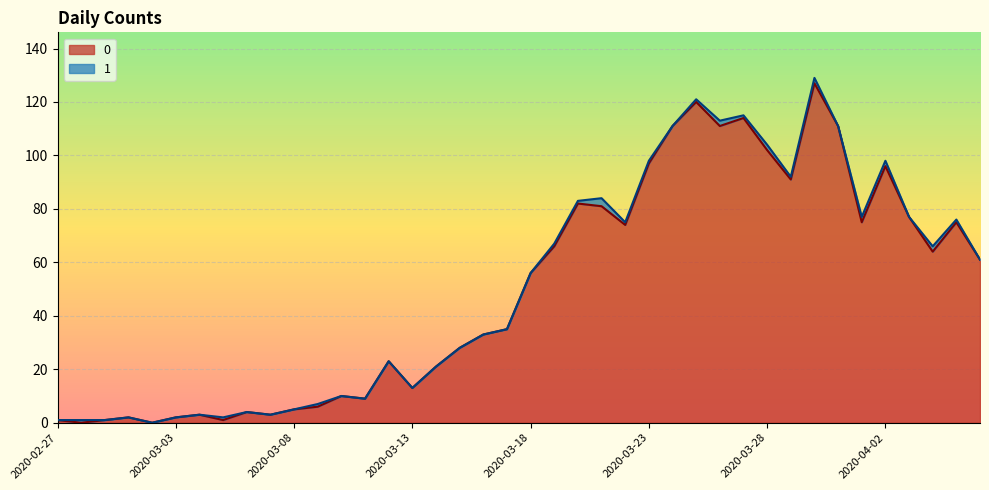

How many interior local valleys (lower than both neighbors) does the data have?

11